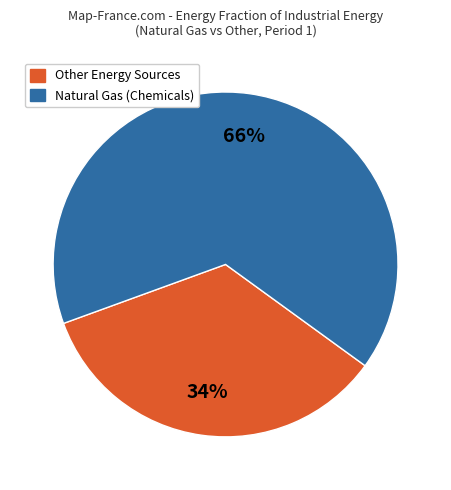

How many segments does this pie chart have?

2